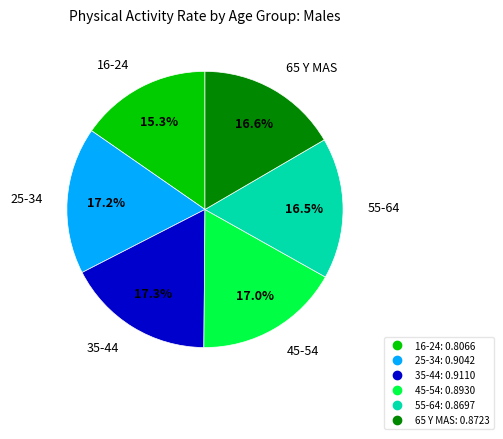

Does any single category account for the majority?

No